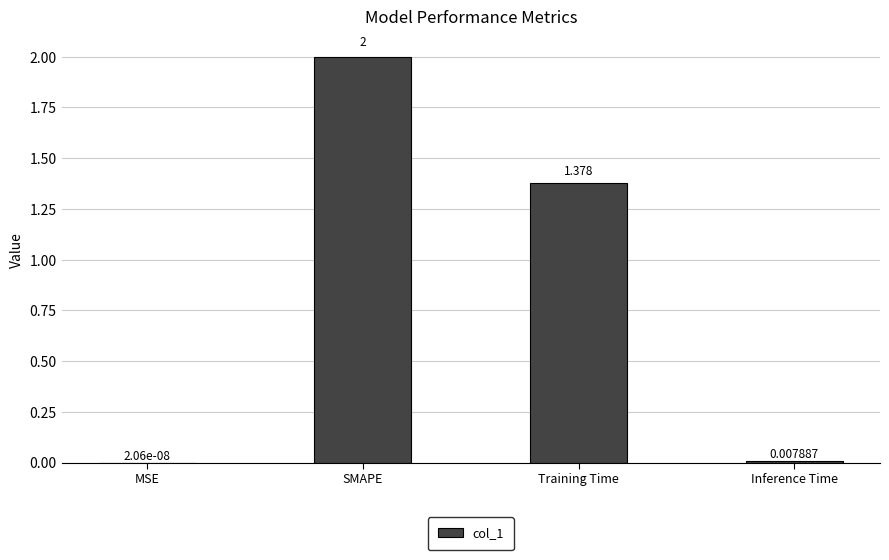

Are the bars horizontal?

No